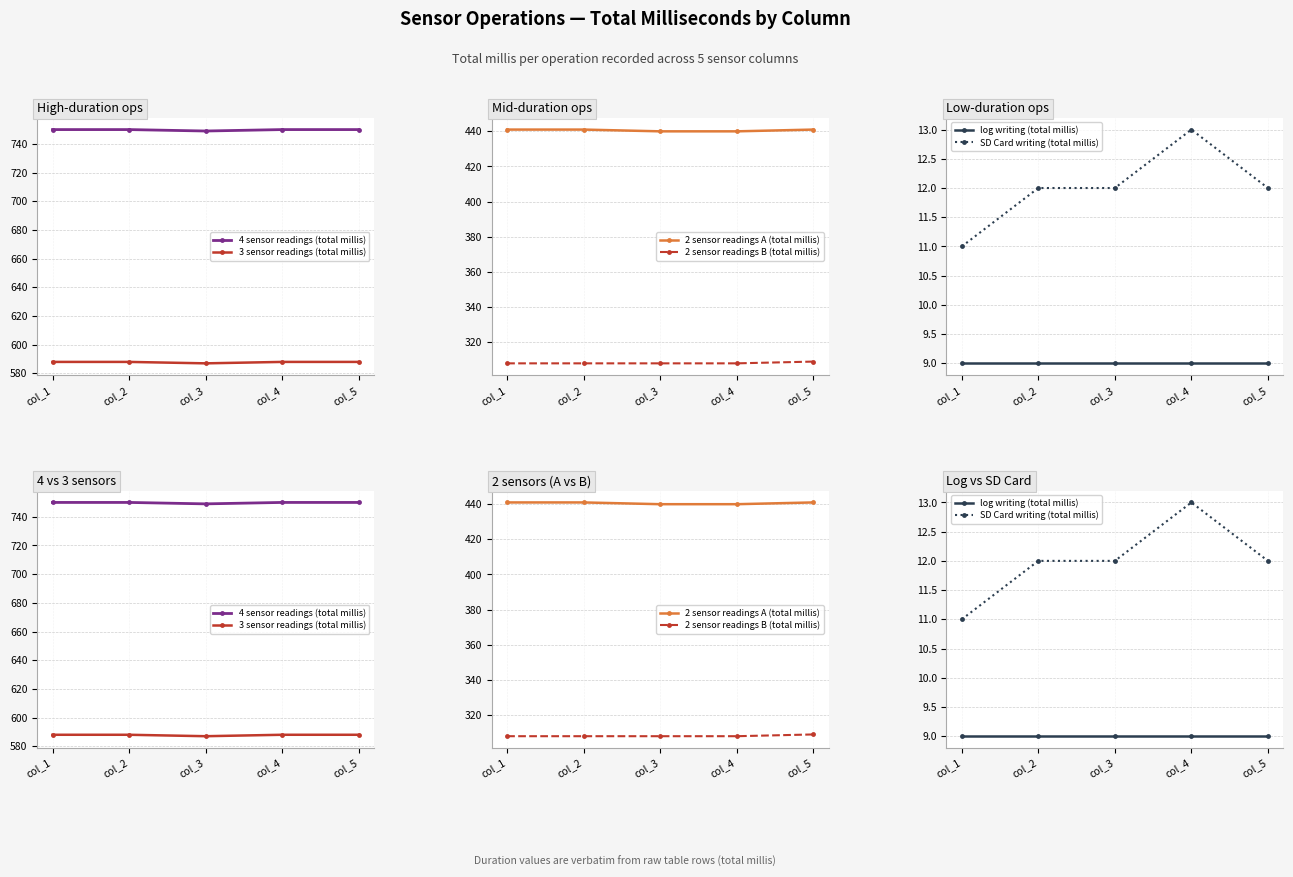

What is the difference between the highest and lowest values at col_3?

740